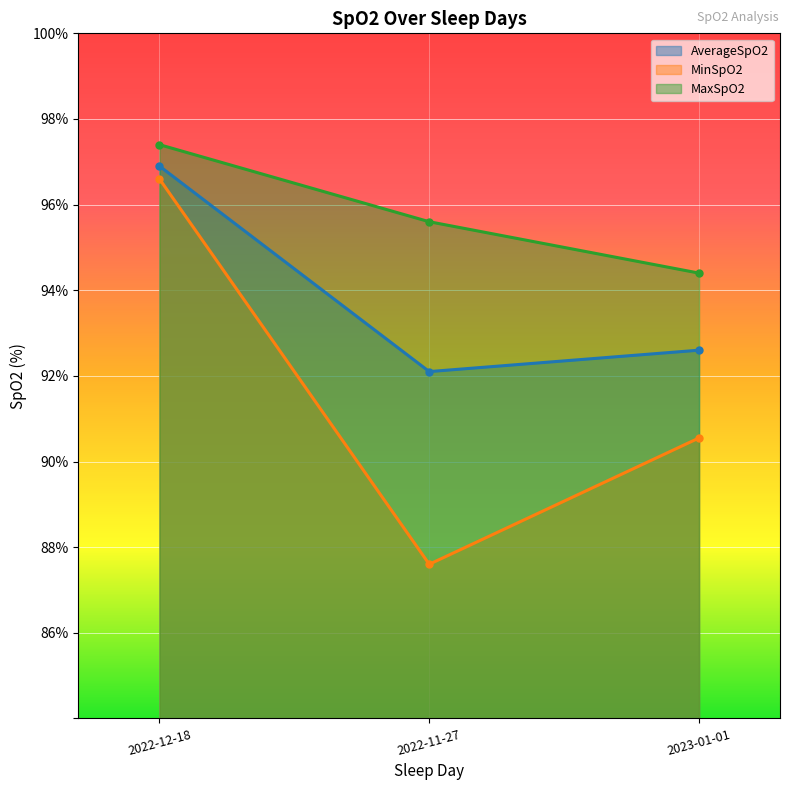

List the series in order of their peak value, lowest first.

MinSpO2, AverageSpO2, MaxSpO2